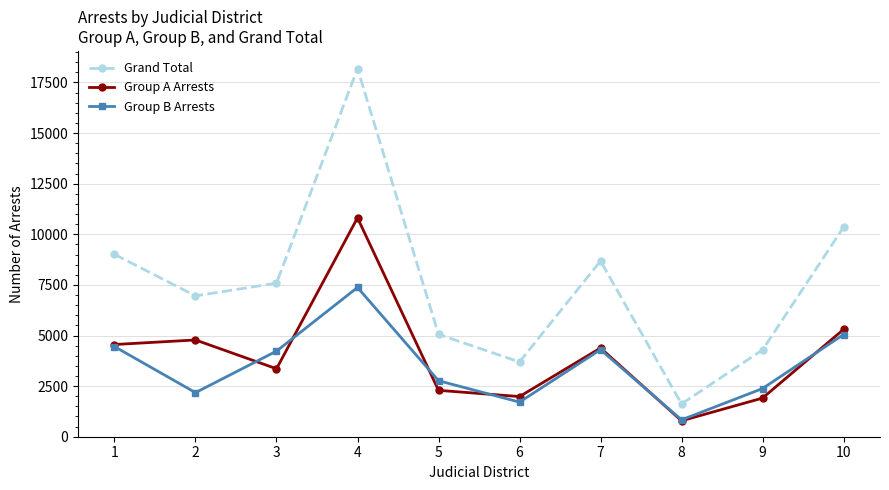

True or false: Group A Arrests and Grand Total cross at least once.

False